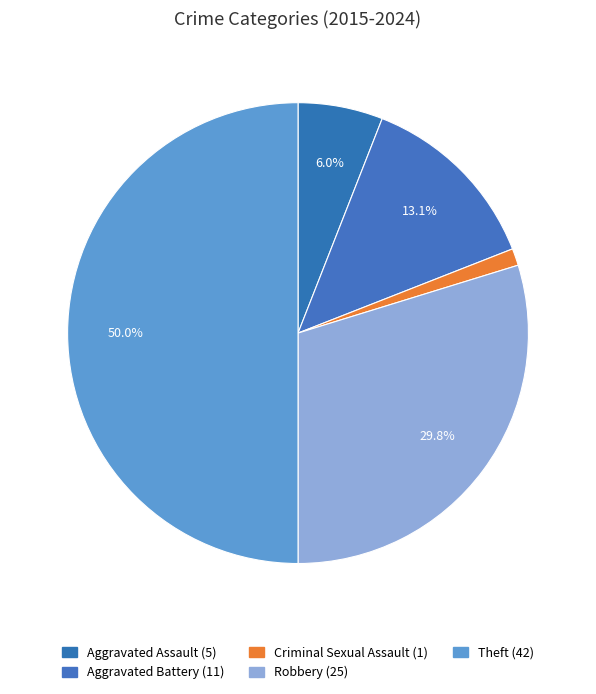

Approximately how many times larger is the value at Criminal Sexual Assault compared to Aggravated Battery?

0.1